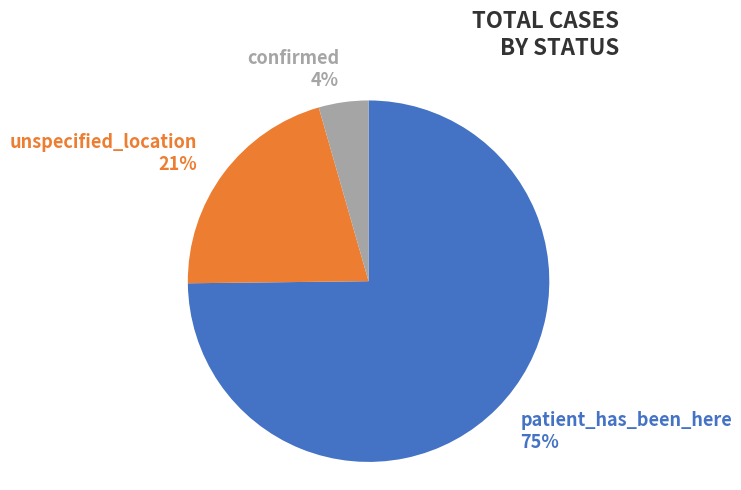

What is the largest slice in the pie chart?

patient_has_been_here